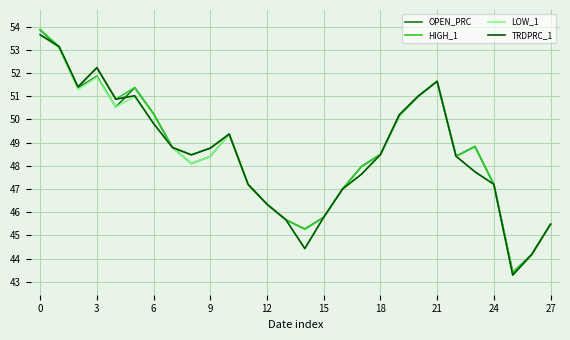

What is the lowest value of the OPEN_PRC series?

43.4